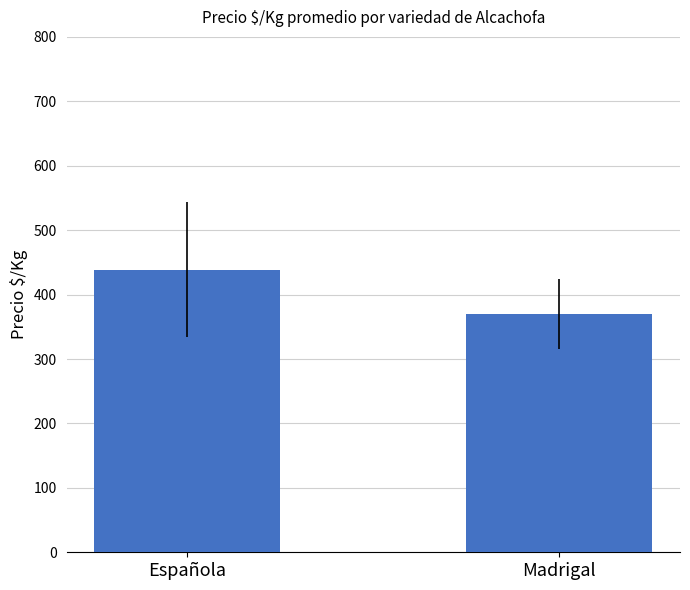

List the labels in order of value, largest first.

Española, Madrigal